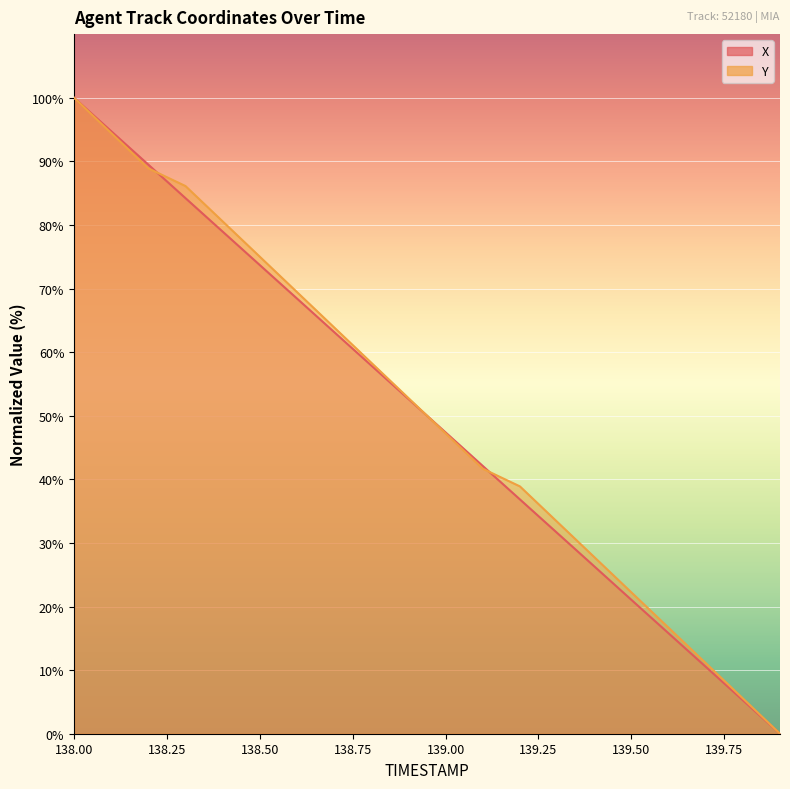

Is it true that Y equals 5.6 at 139.8?

True